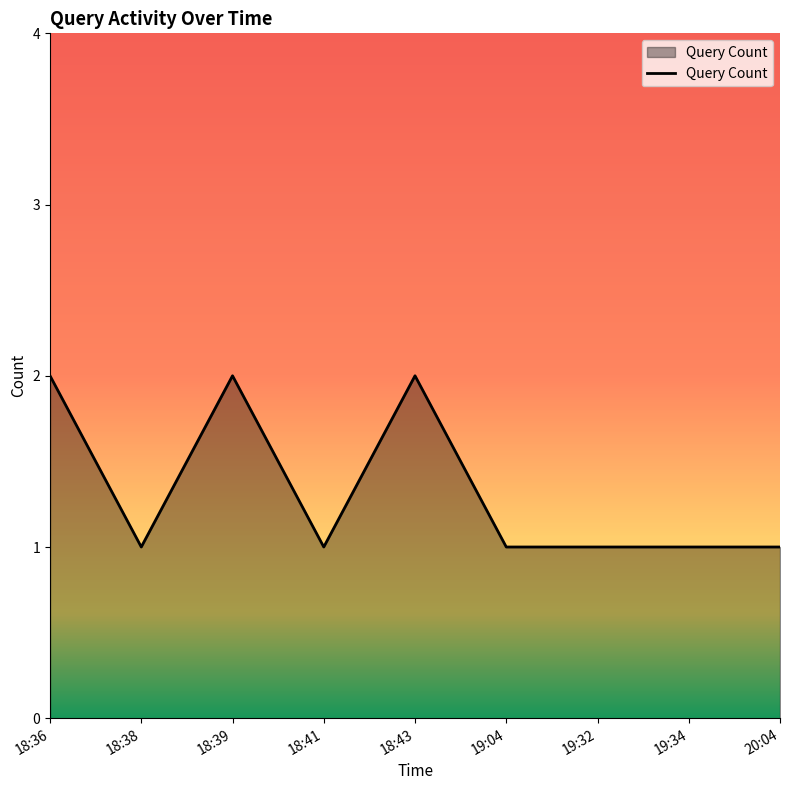

The value at 18:39 is 2. True or false?

True